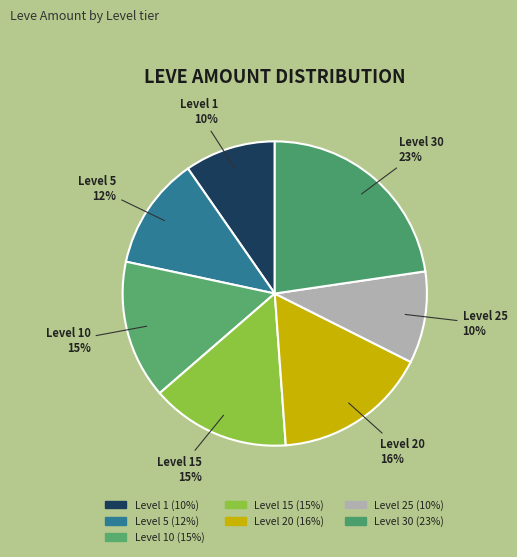

To the nearest percent, what portion does Level 25 represent?

10%